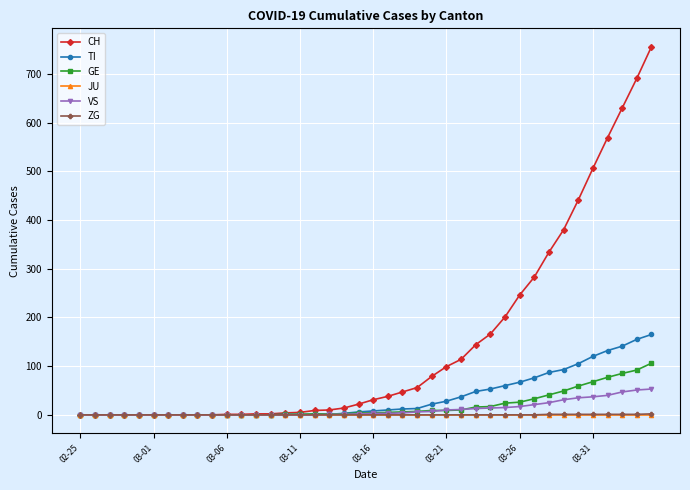

Which series has the widest spread of values?

CH